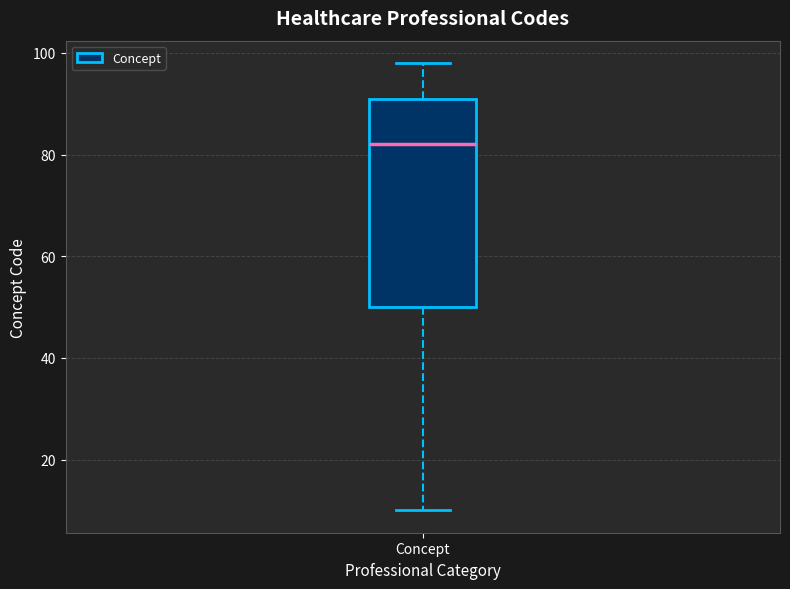

Transcribe this box plot: give where the median line is, the range the box spans, and where the two whiskers end, as read against the y-axis. The values are not printed on the chart, so give them approximately, as read against the axis.

median 82, box 50 to 92, whiskers 10 to 98